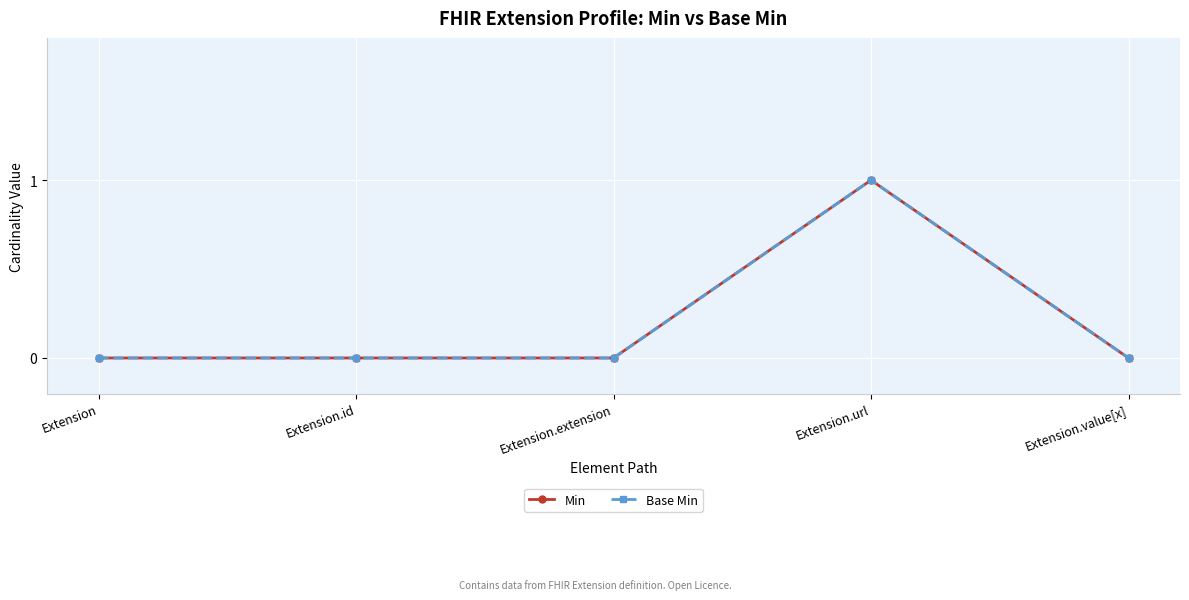

Which series changed the most between Extension and Extension.url?

Min